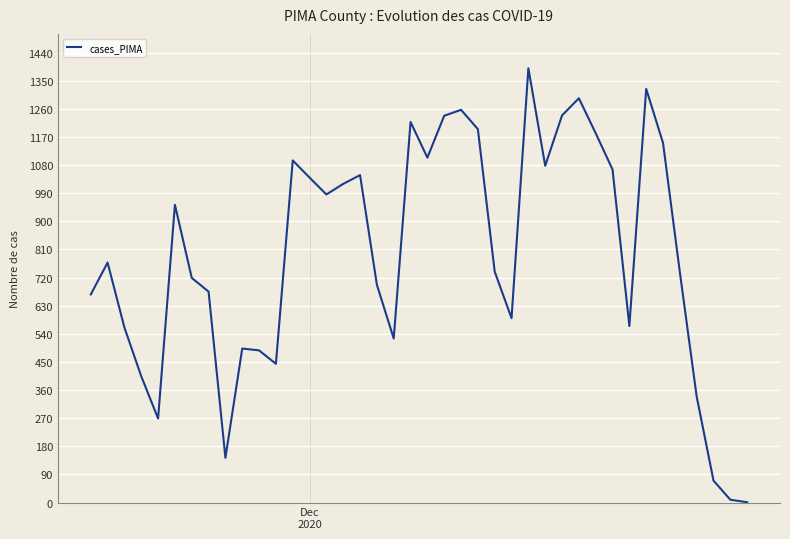

What is the difference between the maximum and minimum values?

1389